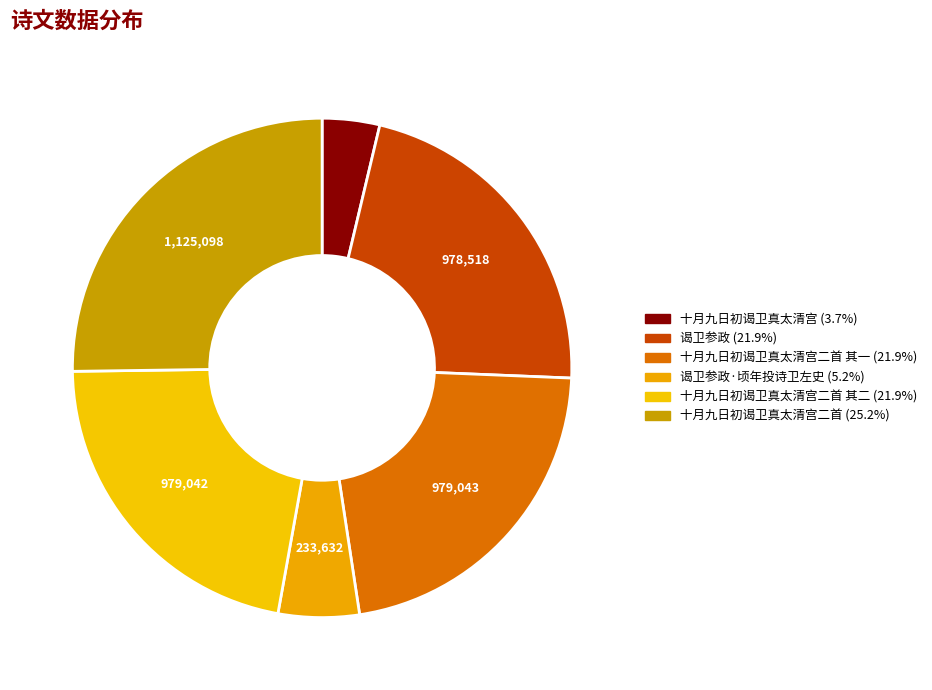

How many slices are in this pie chart?

6